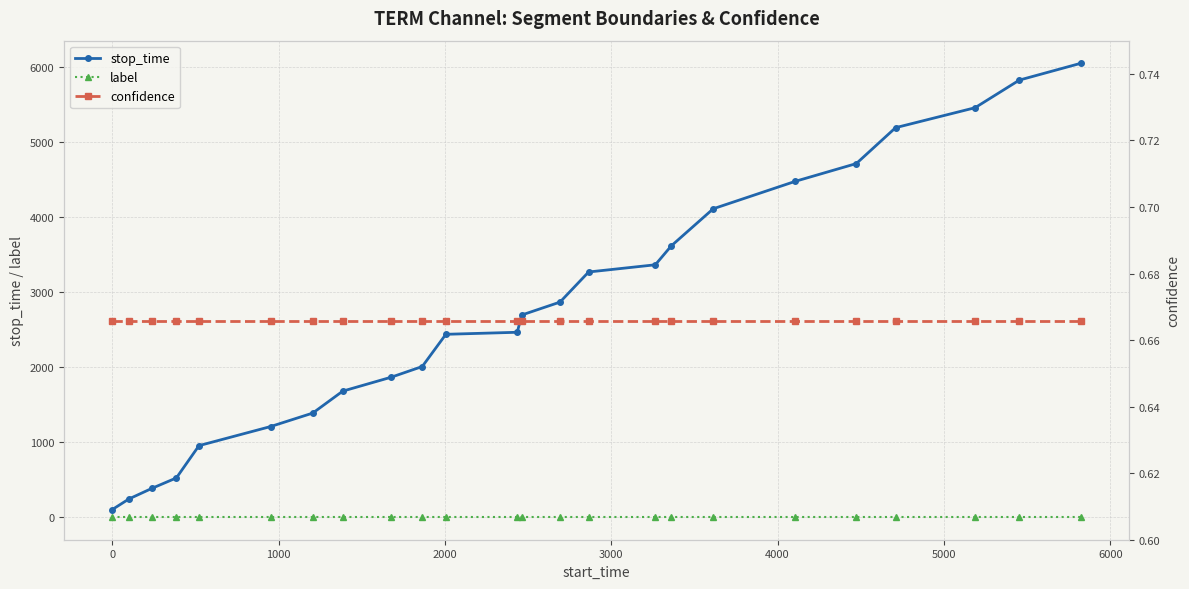

How many series are shown in this chart?

3